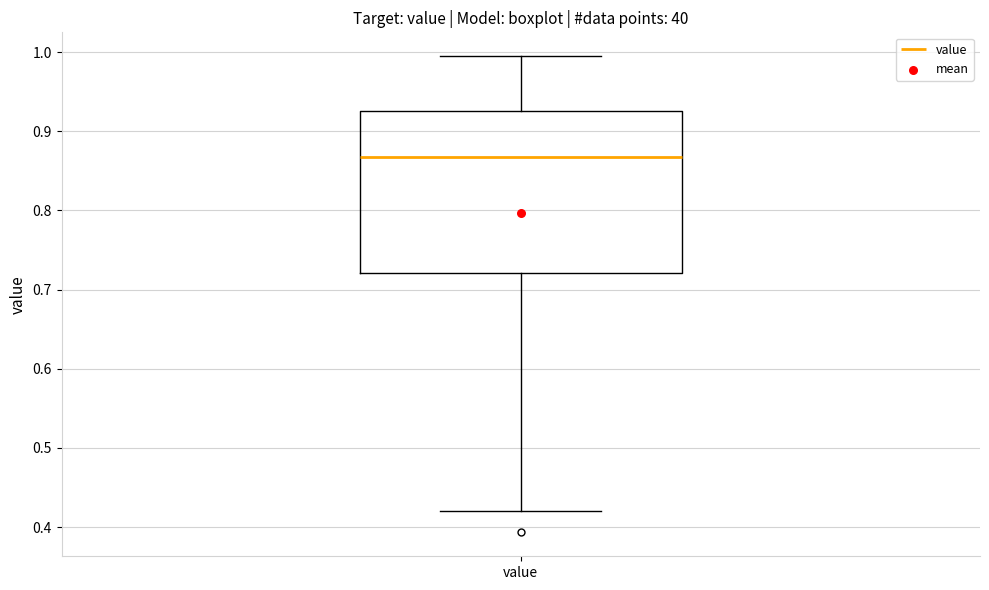

Read this box plot against the y-axis: the position of the median line, the range covered by the box, and the ends of both whiskers. The values are not printed on the chart, so give them approximately, as read against the axis.

median 0.87, box 0.72 to 0.93, whiskers 0.42 to 0.99